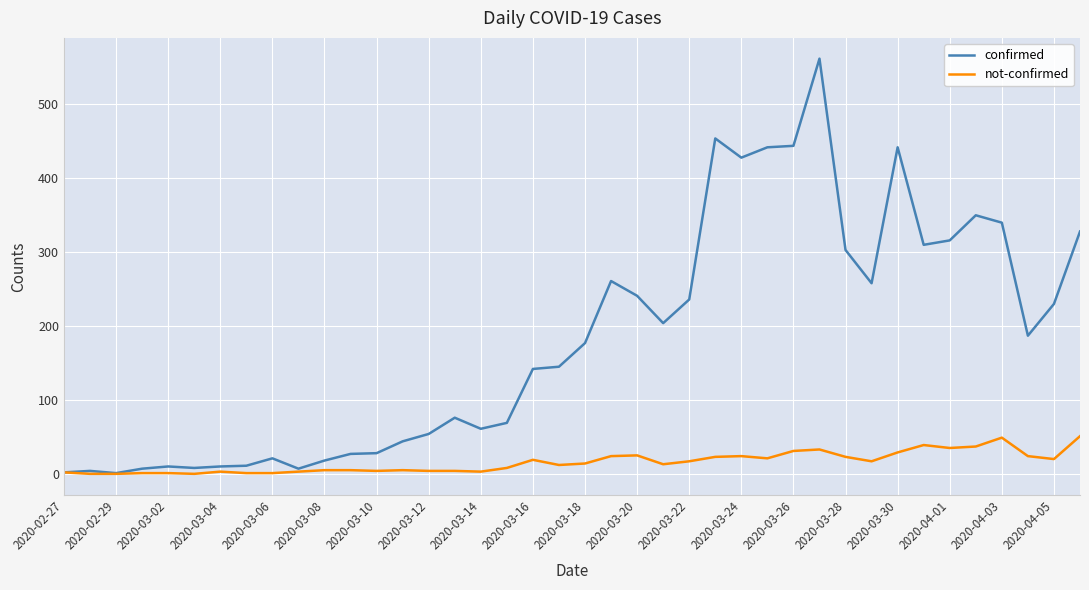

What is the maximum value for confirmed?

562